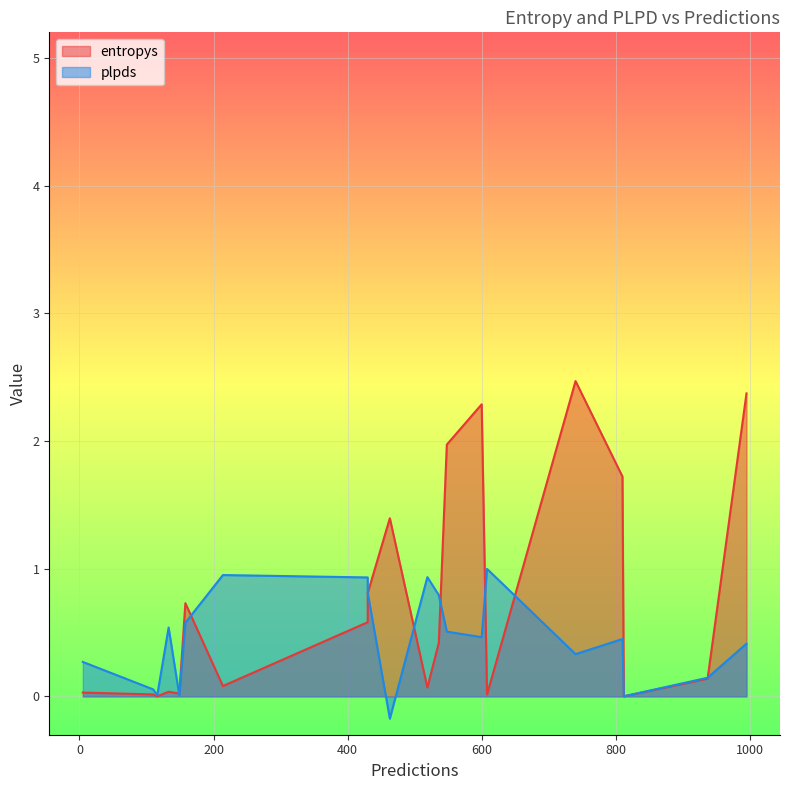

At which category is the sum across all series the highest?

740